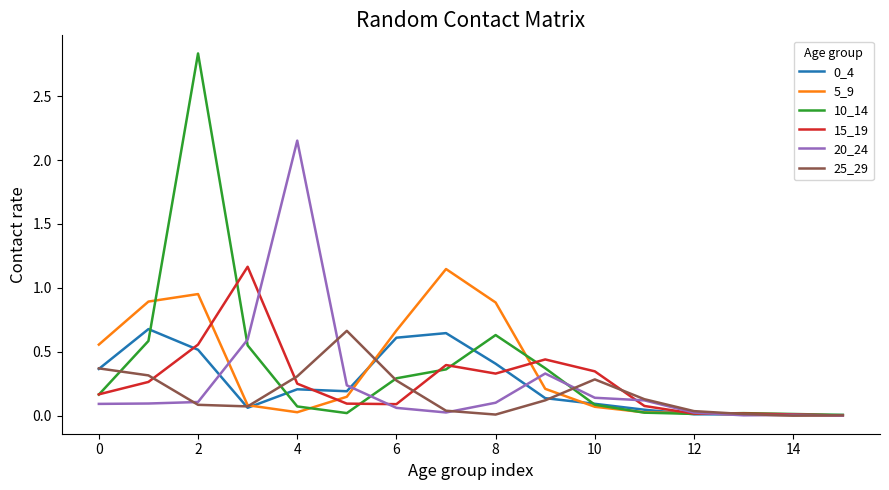

Does the chart display data point markers on the line(s)?

No